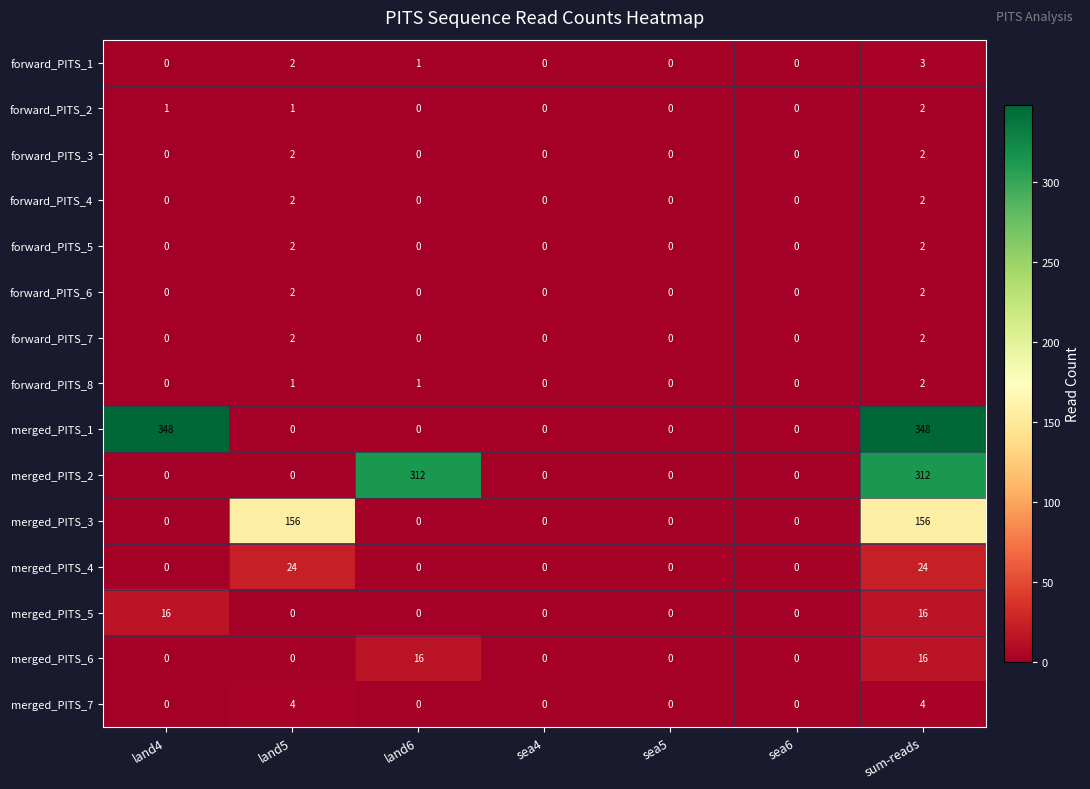

What is the sum of the merged_PITS_1 values at sum-reads and land5?

348